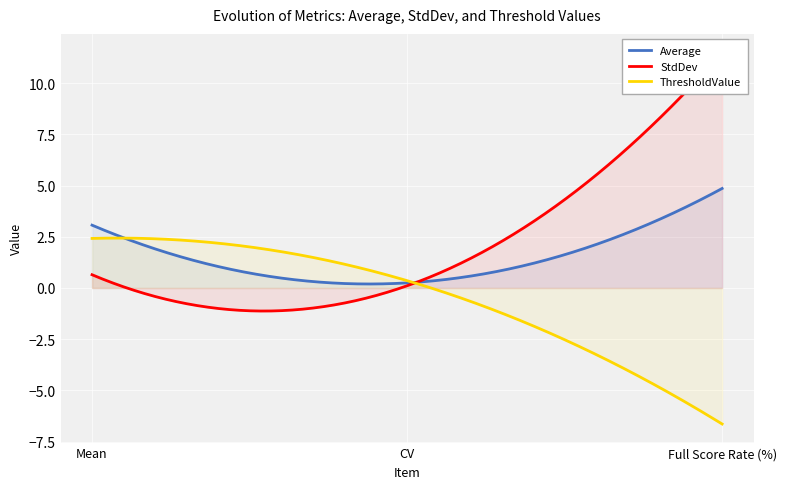

At which category is the sum across all series the highest?

Full Score Rate (%)